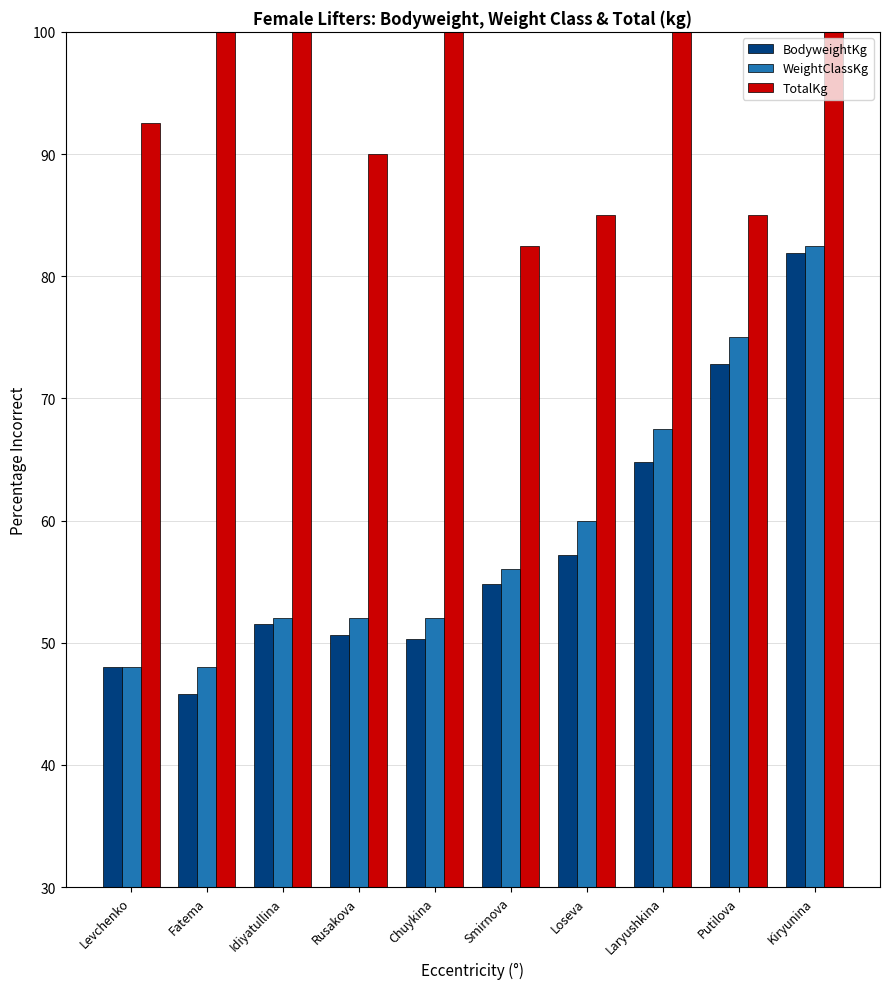

What is the difference between the maximum and minimum values in the TotalKg series?

110.0